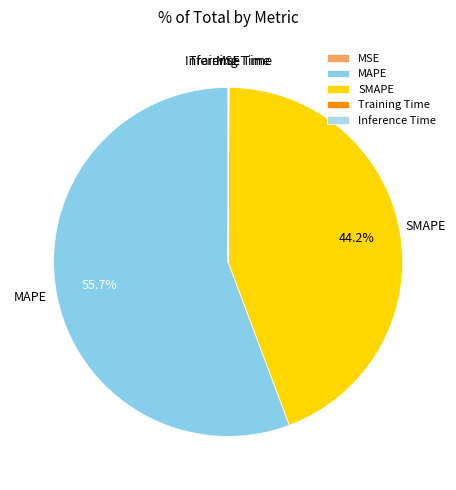

To the nearest percent, what is the combined percentage of SMAPE and MAPE?

100%